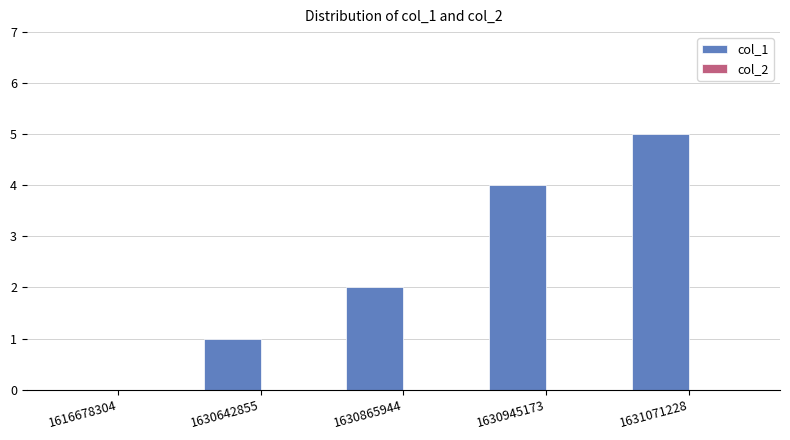

What is the sum of all values?

12